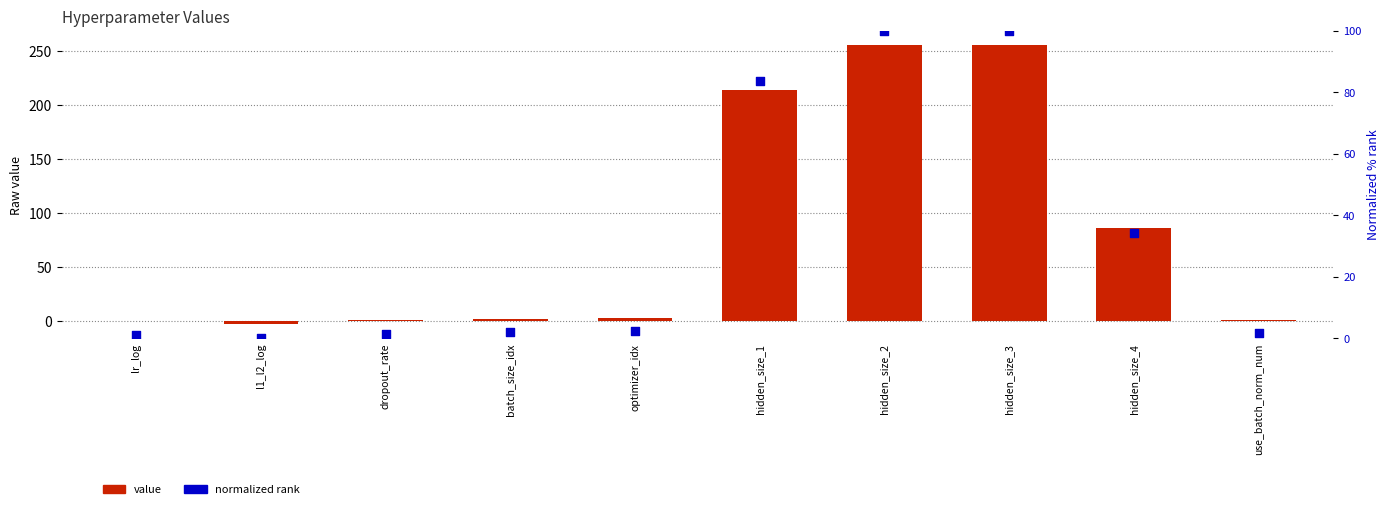

Which series has the largest total across all categories?

value